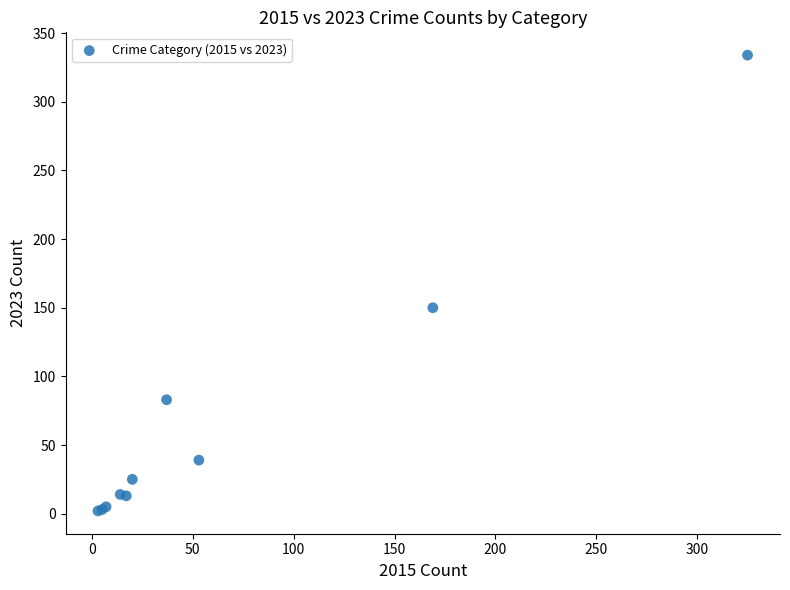

What Y value in the scatter plot is closest to 168?

150